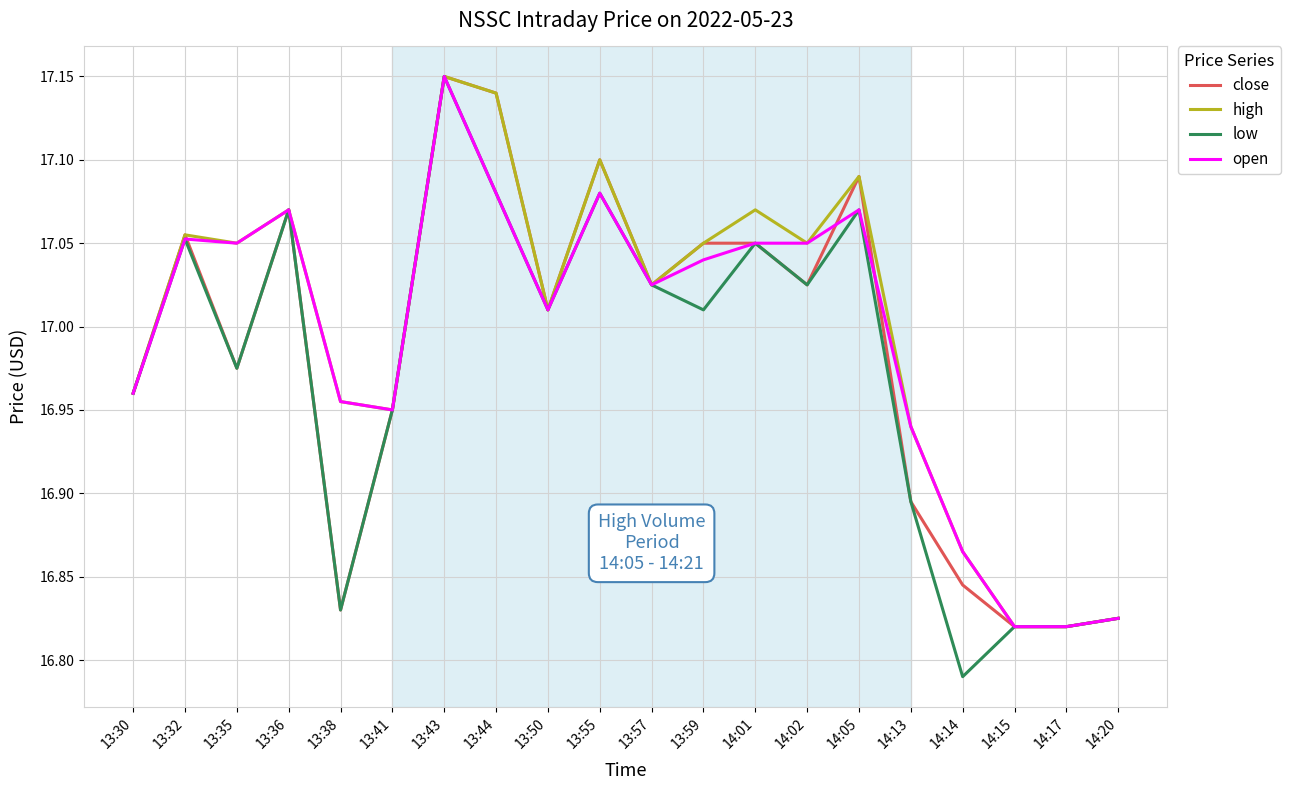

What position from the right is 13:57?

10